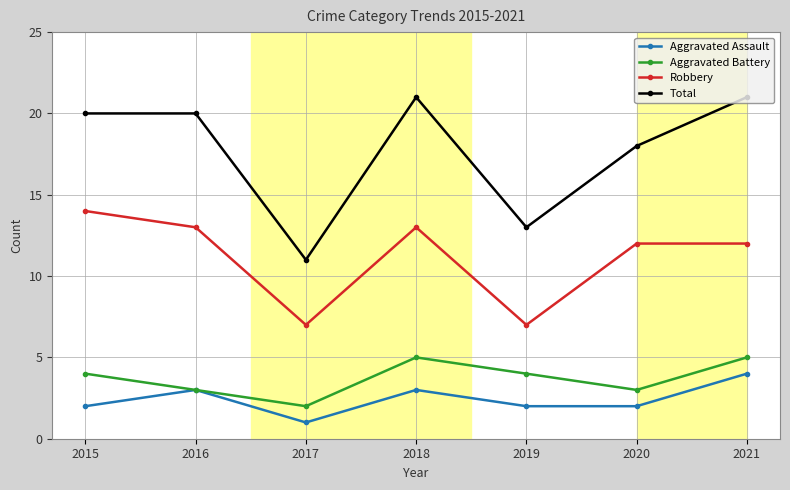

Count the number of categories in the chart.

7